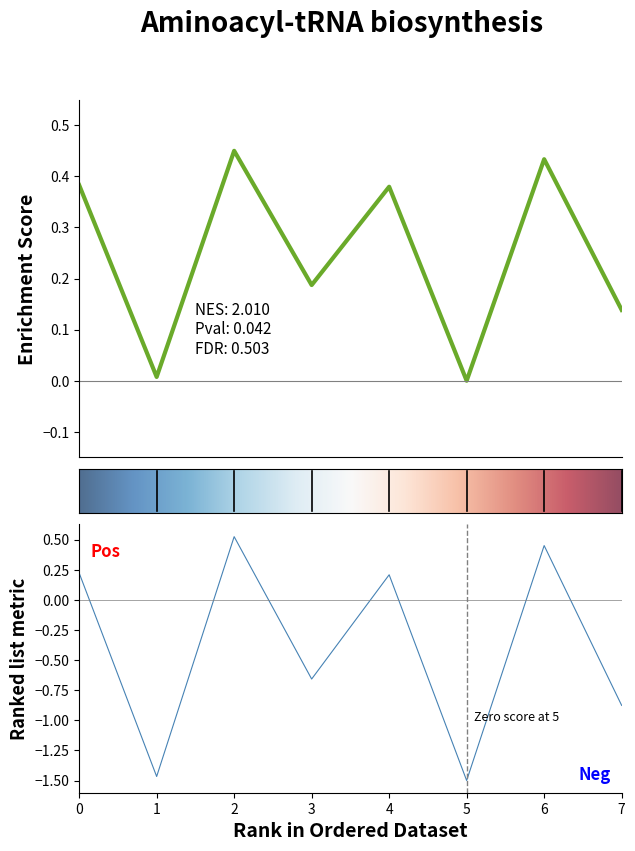

Between 0 and 2, which is larger?

2